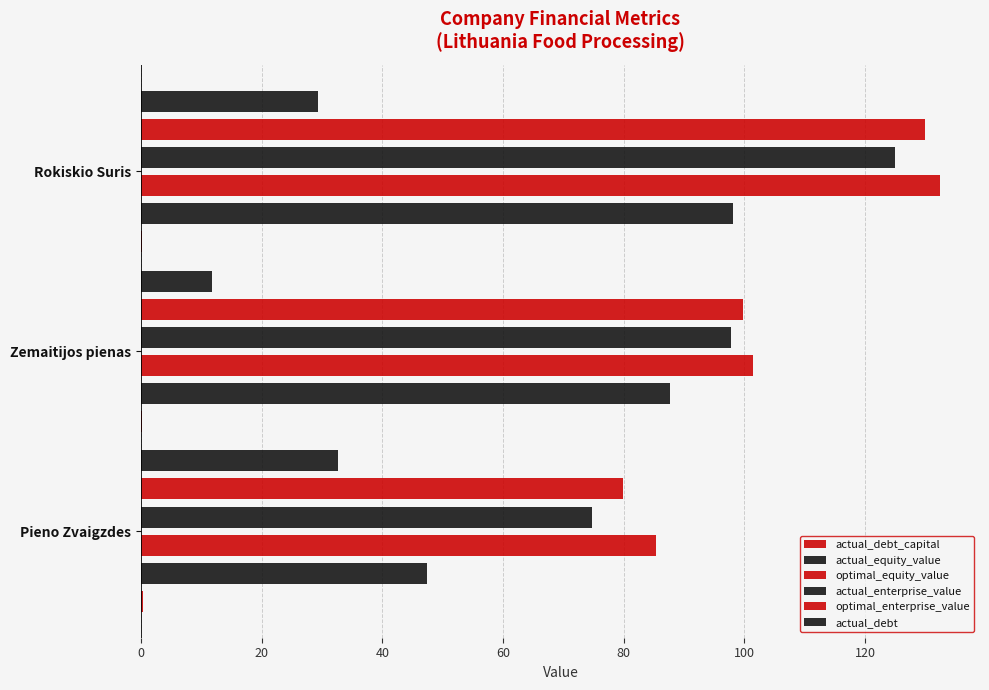

List the series in order of their peak value, highest first.

optimal_equity_value, optimal_enterprise_value, actual_enterprise_value, actual_equity_value, actual_debt, actual_debt_capital